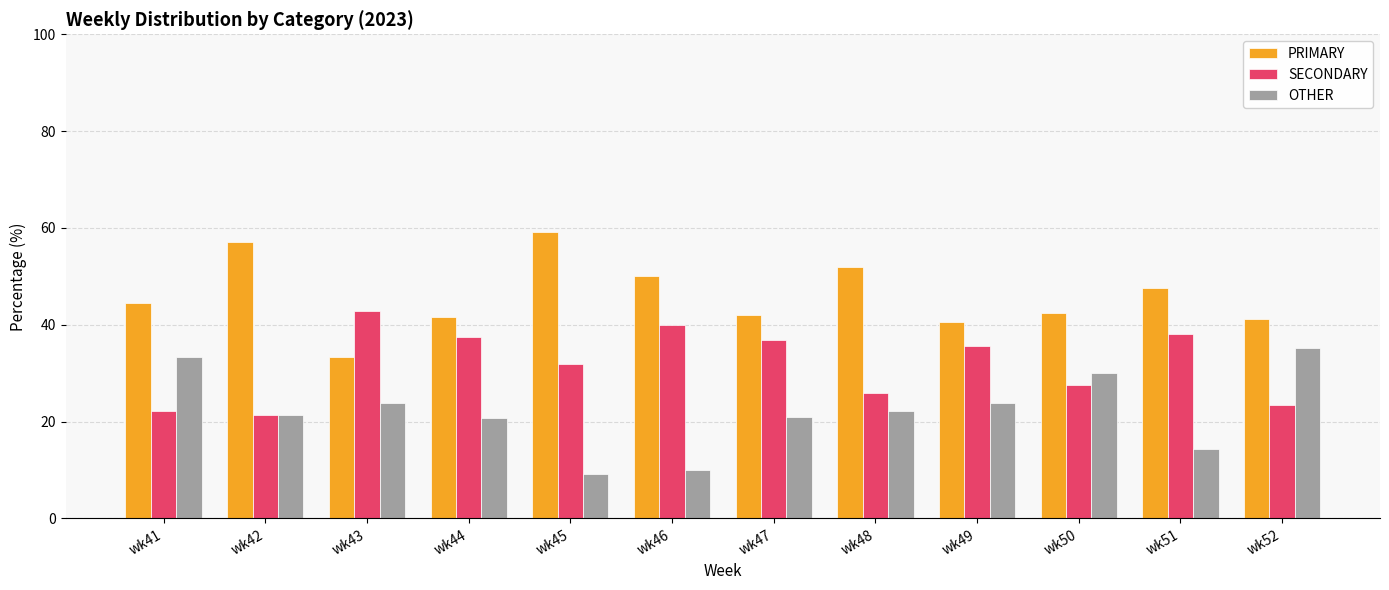

What is the minimum value shown in the chart?

9.1